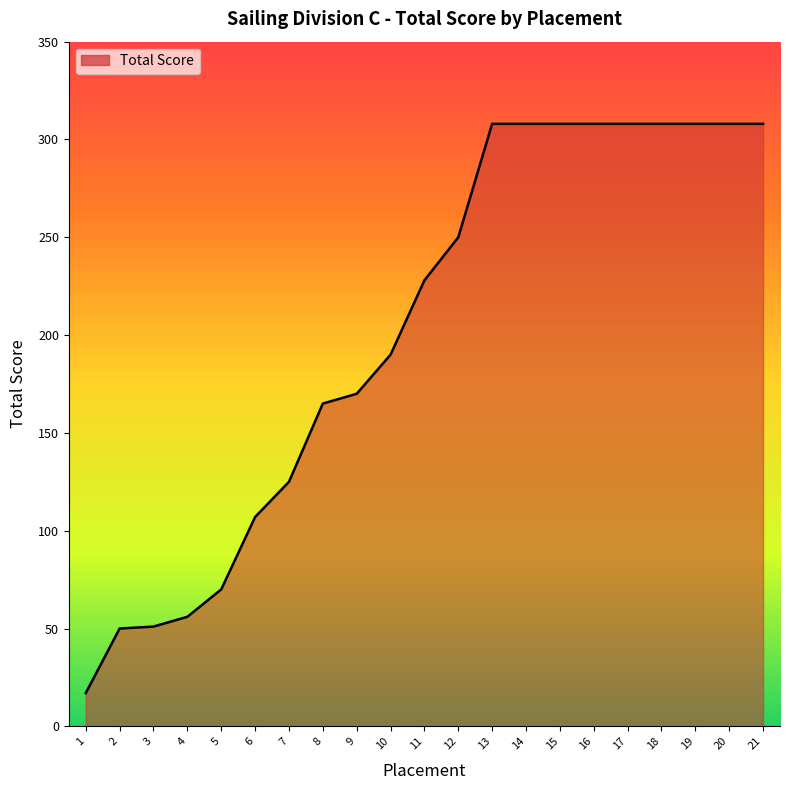

The value at 13 is 513. True or false?

False